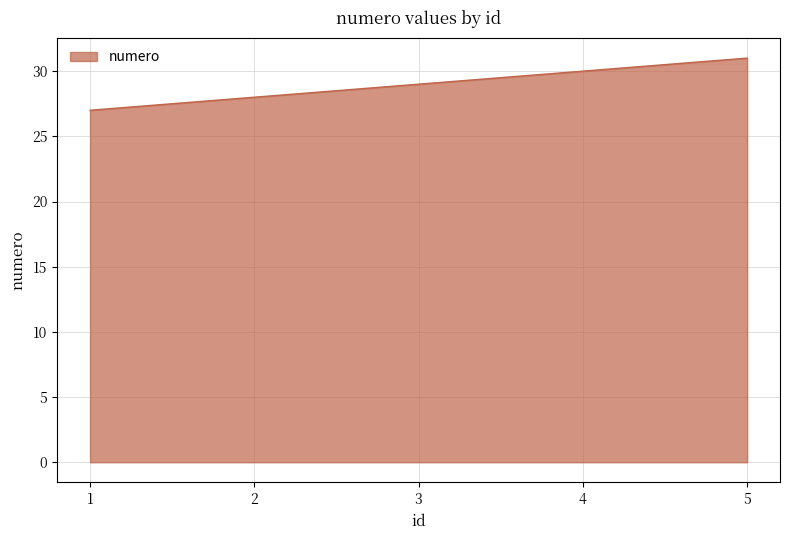

List the labels in order of value, smallest first.

1, 2, 3, 4, 5